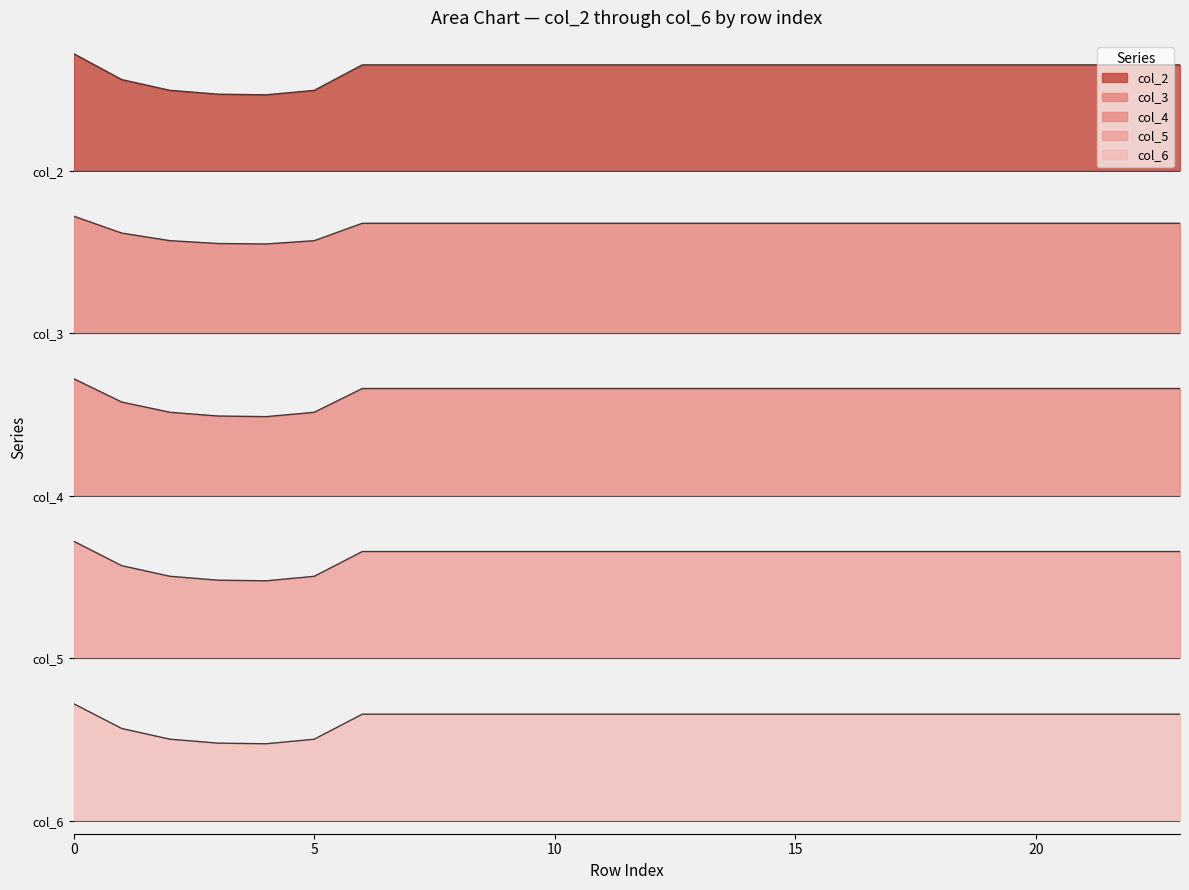

What is the value of the col_3 point at the 6th from the left?

89.2